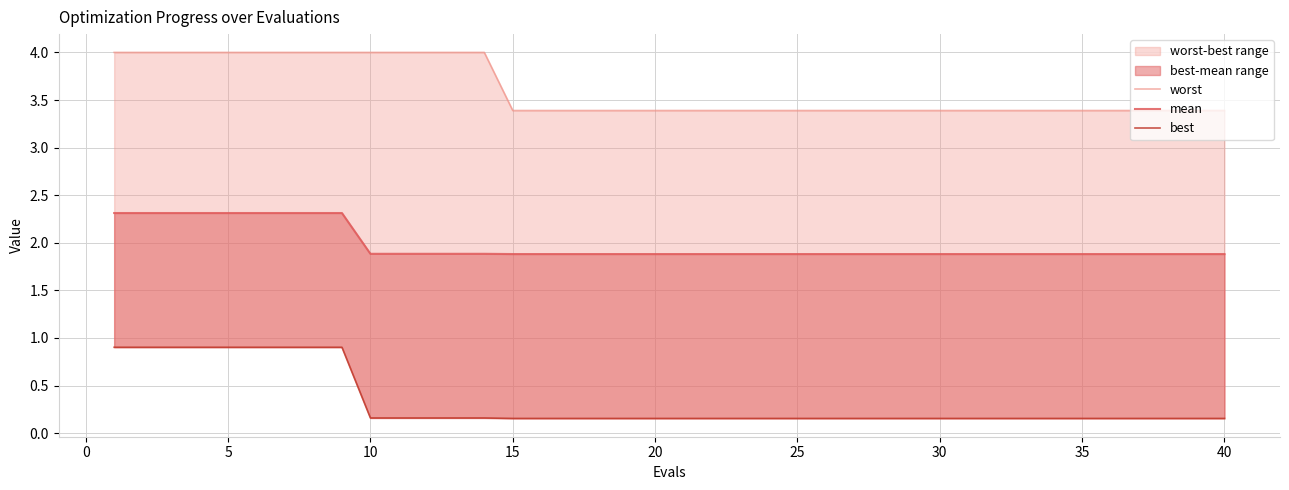

Which category has the lowest value across all series?

15